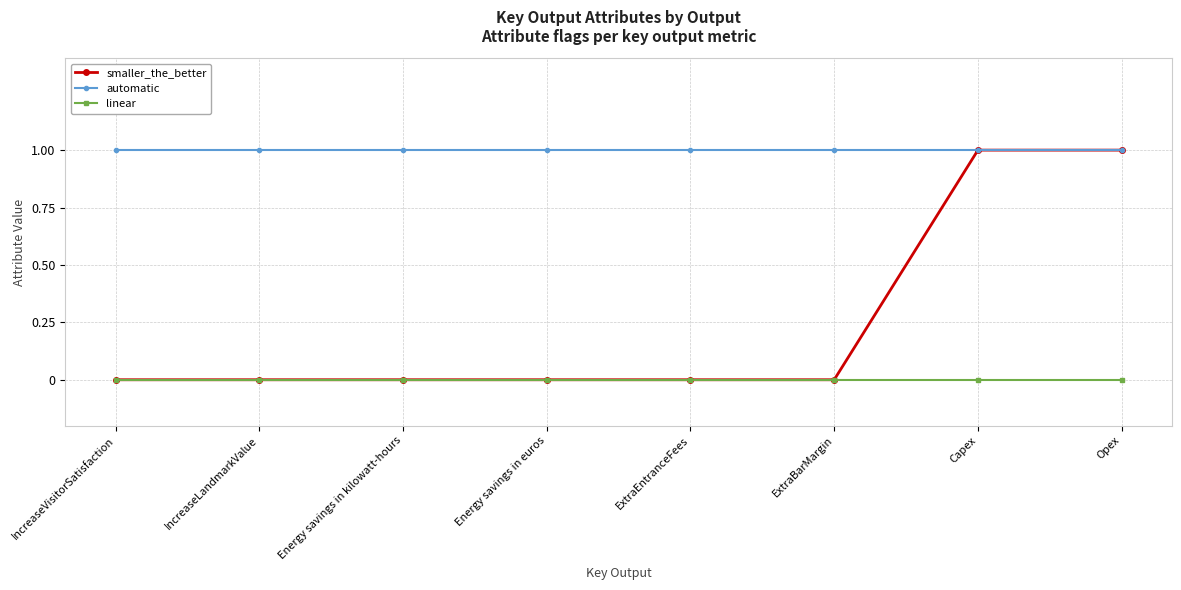

Does the chart display data point markers on the line(s)?

Yes